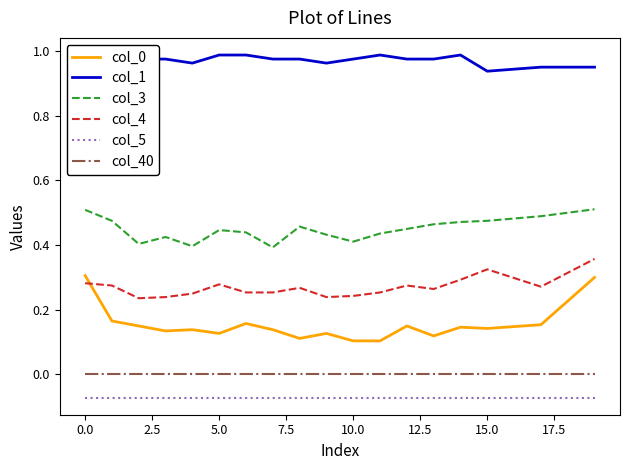

True or false: col_0 and col_3 intersect in this chart.

False